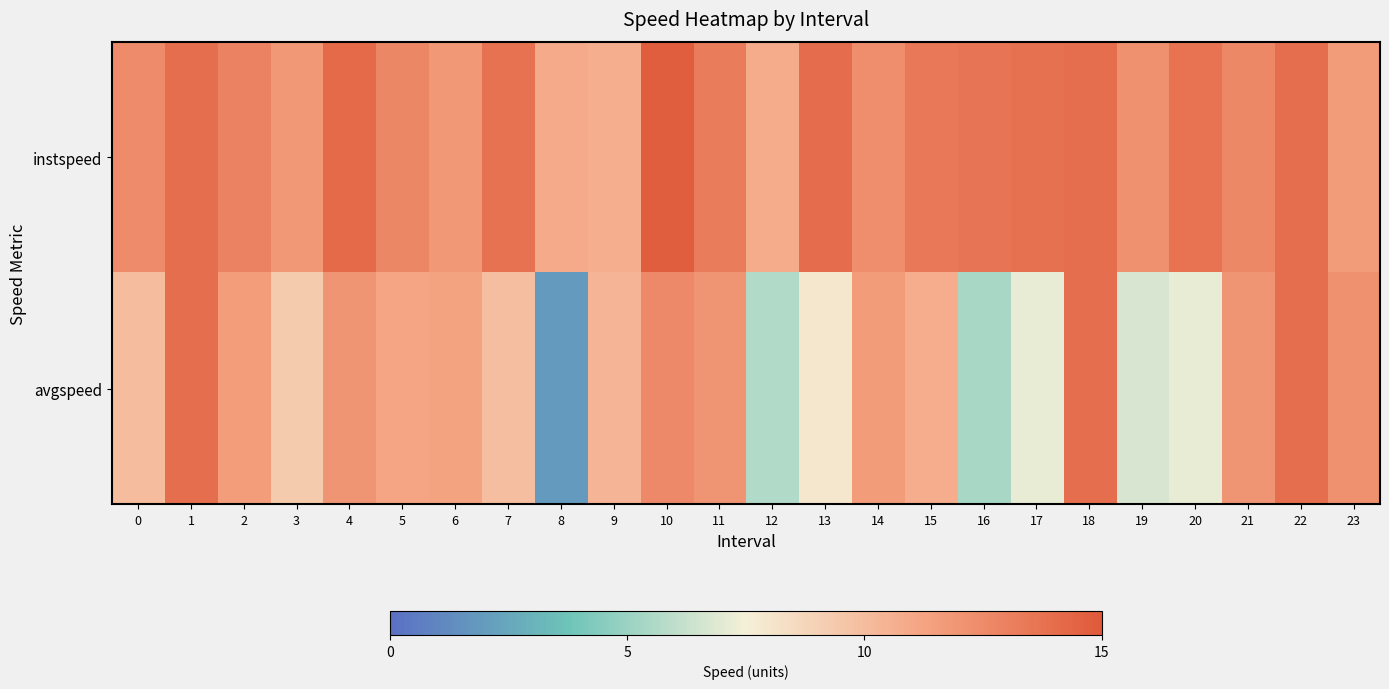

How many series are shown in this chart?

2